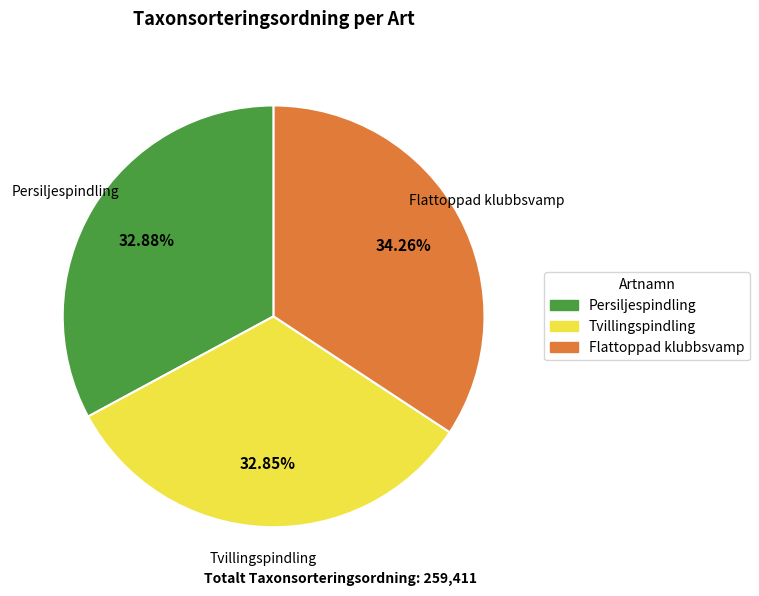

Do Flattoppad klubbsvamp and Tvillingspindling together represent more than half of the pie?

Yes